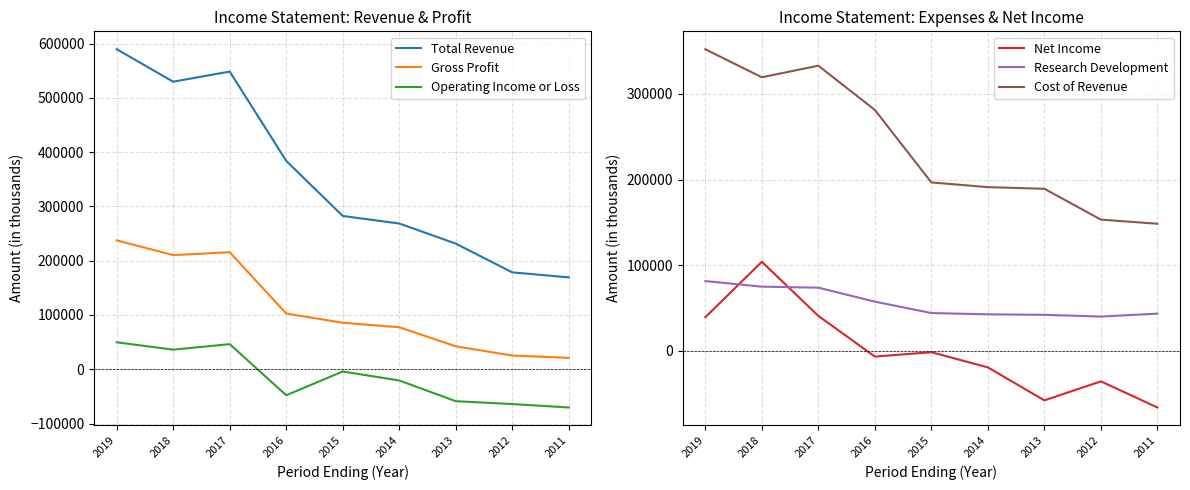

Which series has the widest spread of values?

Total Revenue